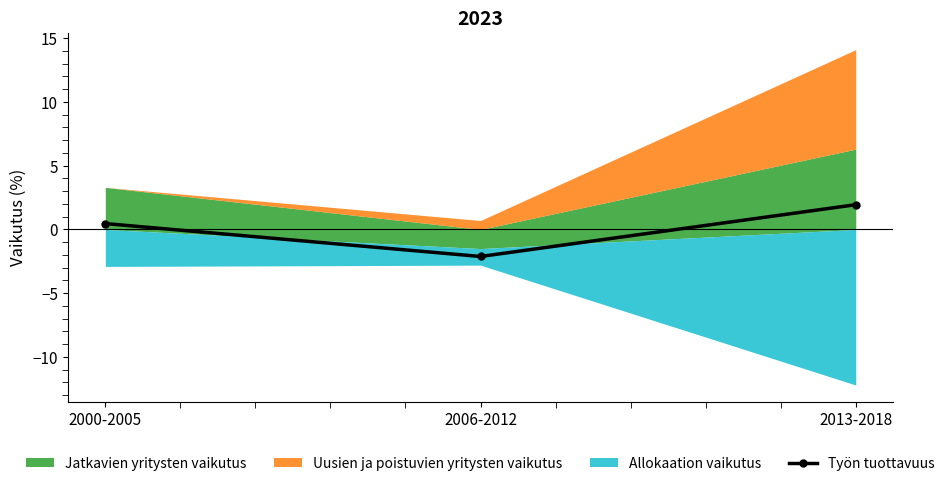

How many values are above zero?

2